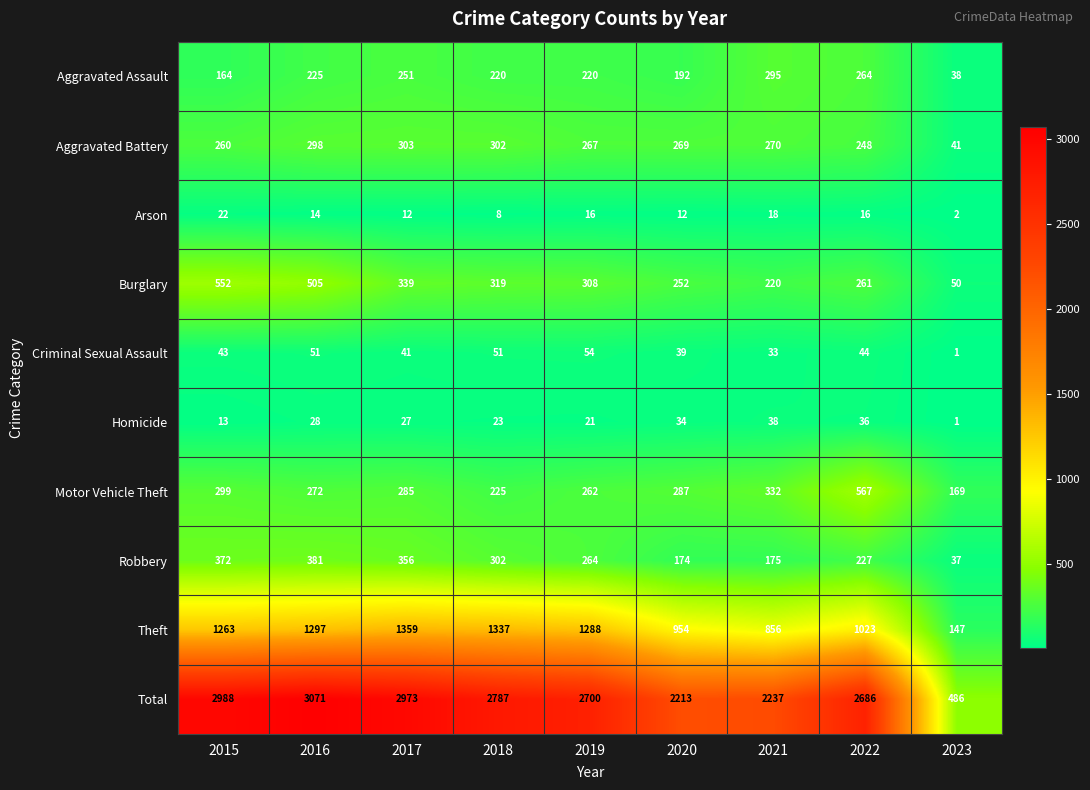

What is the total value across all series at 2017?

5946